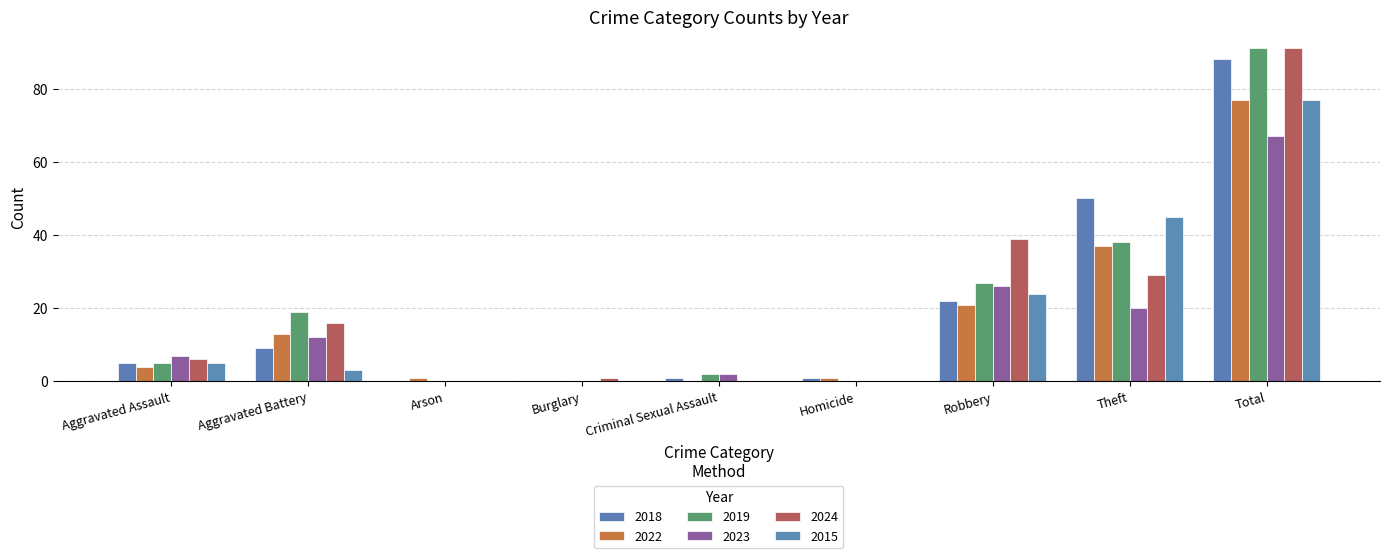

The 2019 series shows 5 at Aggravated Assault. True or false?

True